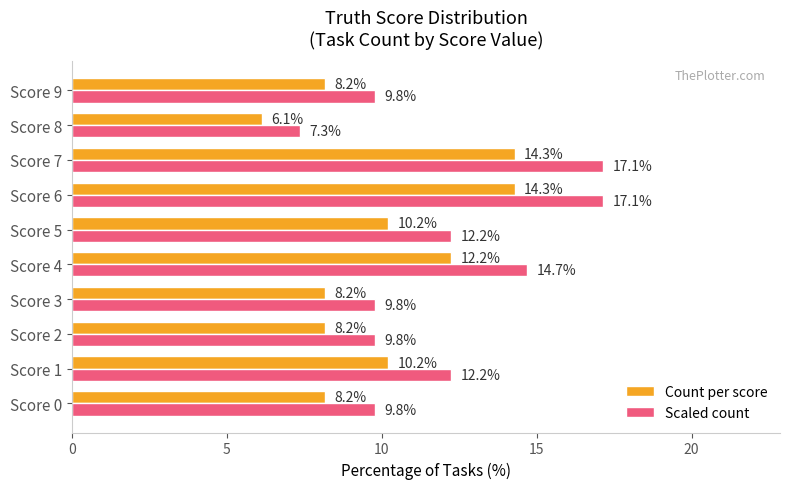

What is the maximum value for Count per score?

14.3